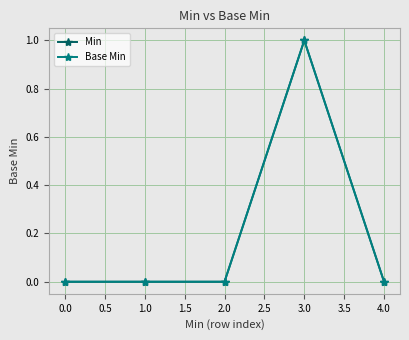

True or false: Base Min and Min intersect in this chart.

False